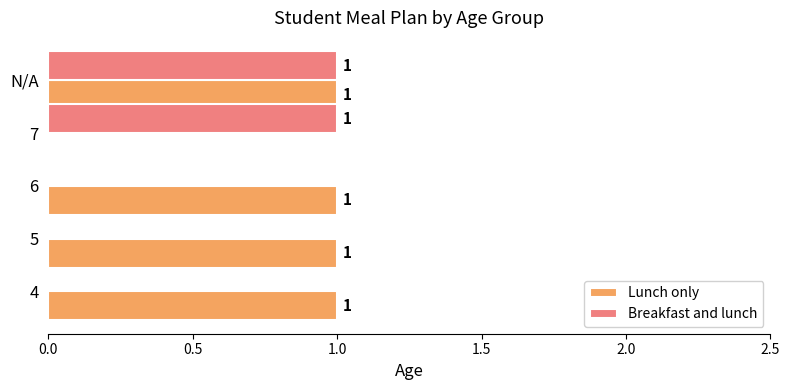

How many Lunch only values are between 1 and 2?

4